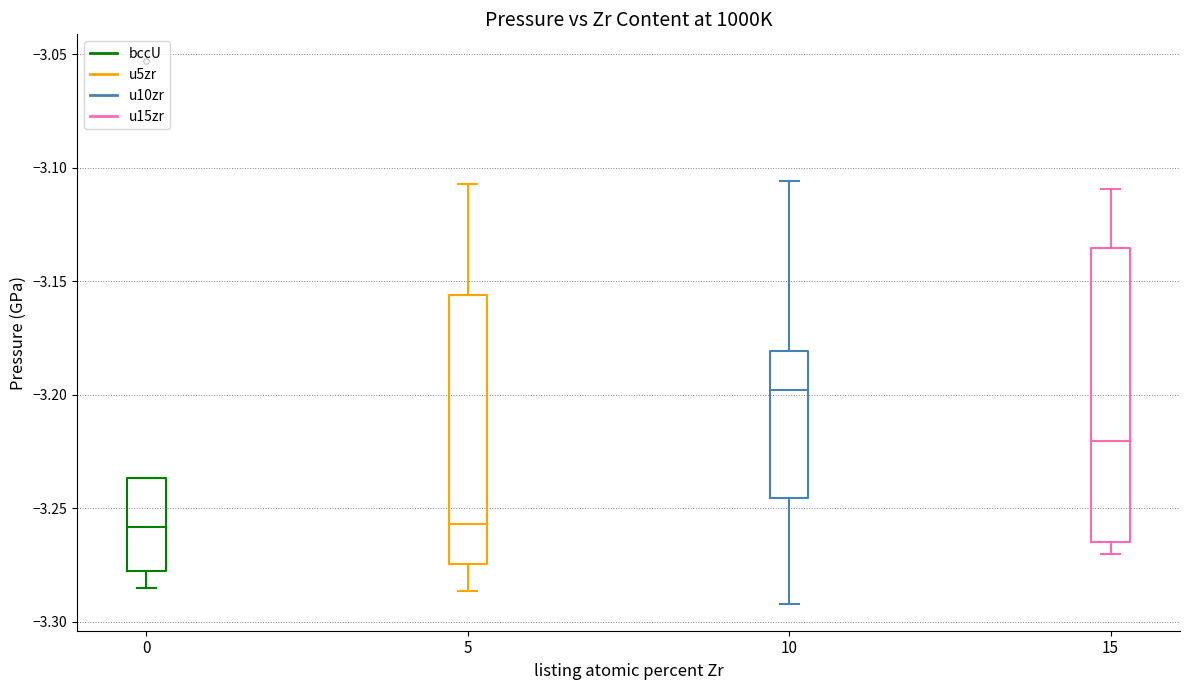

Which box is the tallest, from its lower edge to its upper edge?

15